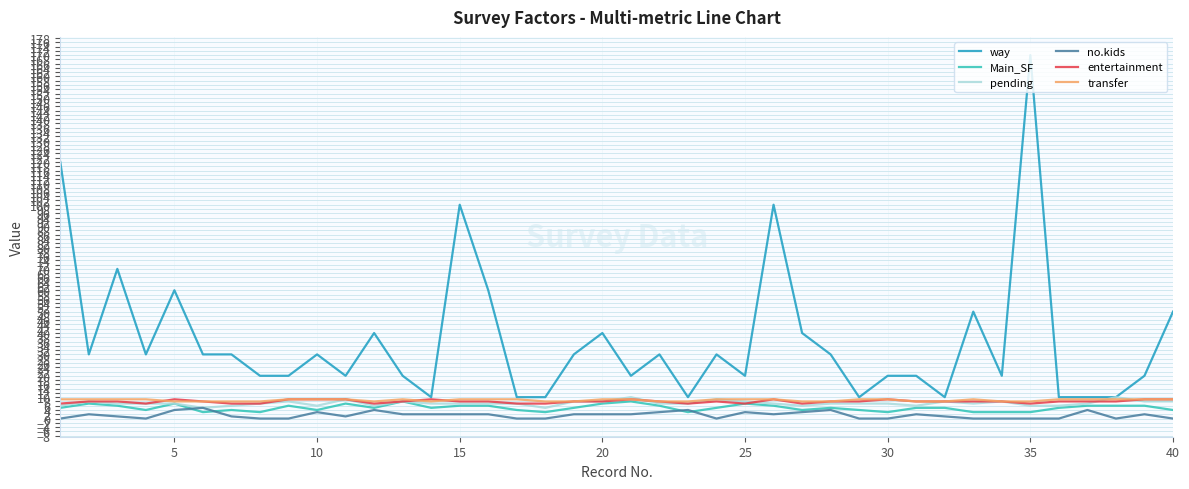

Which series has the largest range (max minus min)?

way